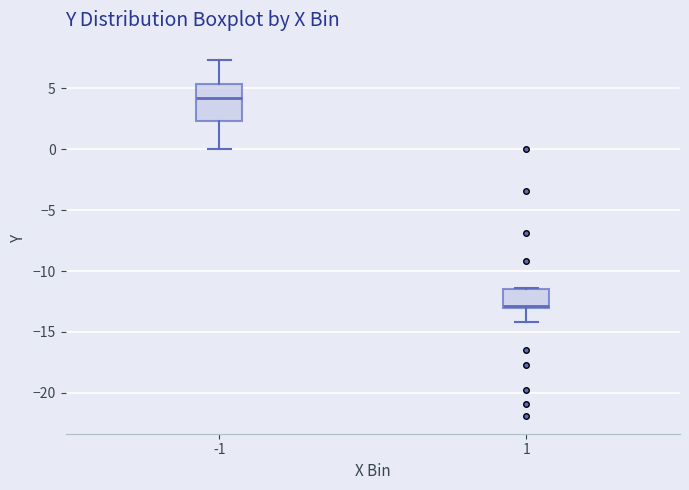

Which box is the tallest, from its lower edge to its upper edge?

-1